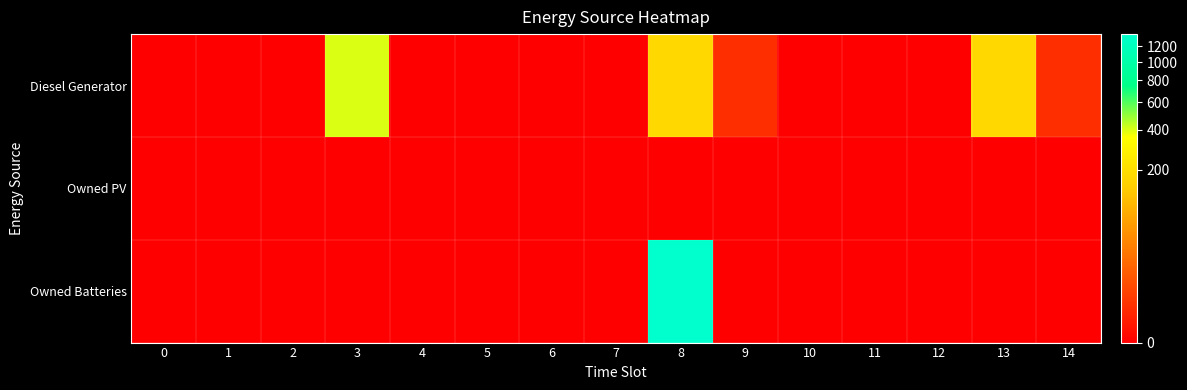

Which series has the largest range (max minus min)?

Owned Batteries